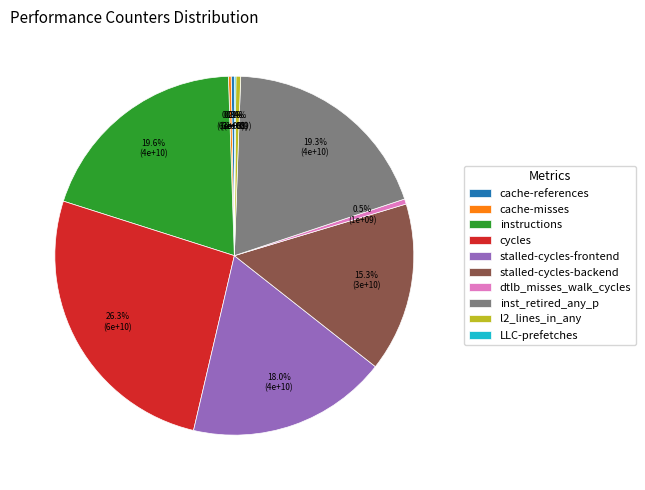

Which has a higher value, stalled-cycles-frontend or l2_lines_in_any?

stalled-cycles-frontend